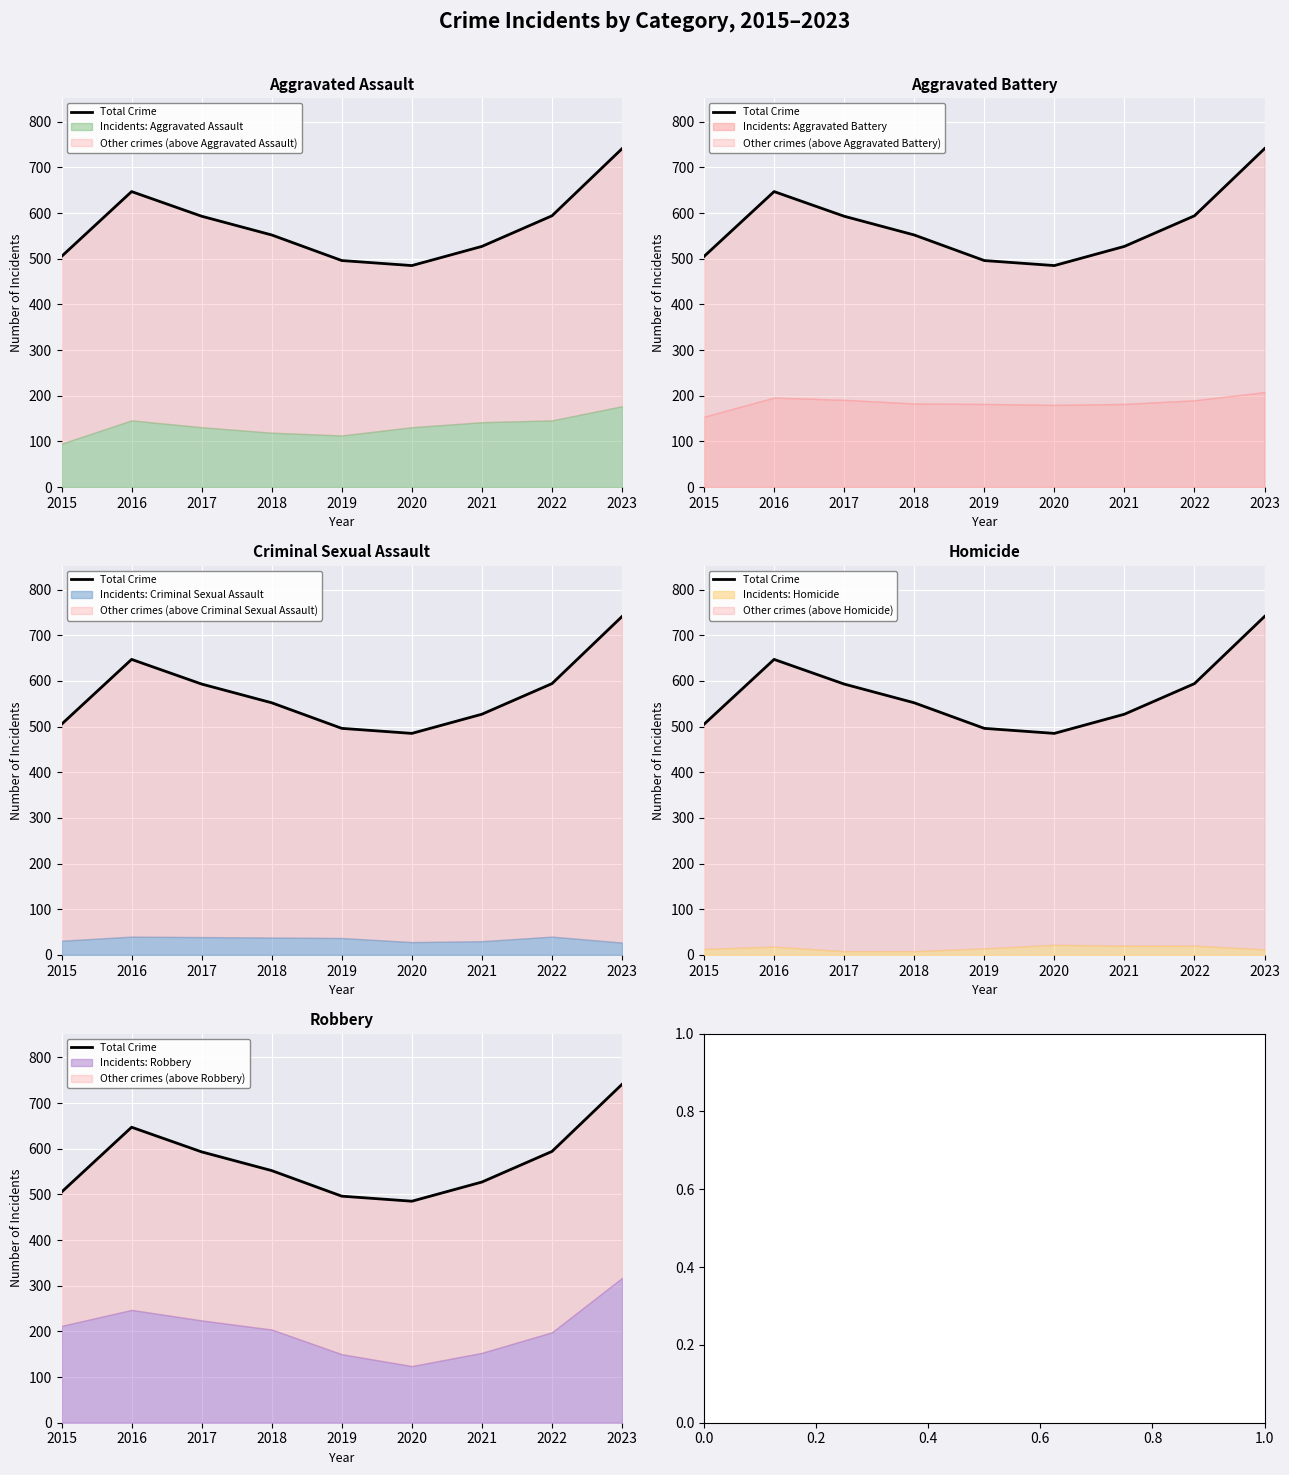

Which category has the highest value across all series?

2023